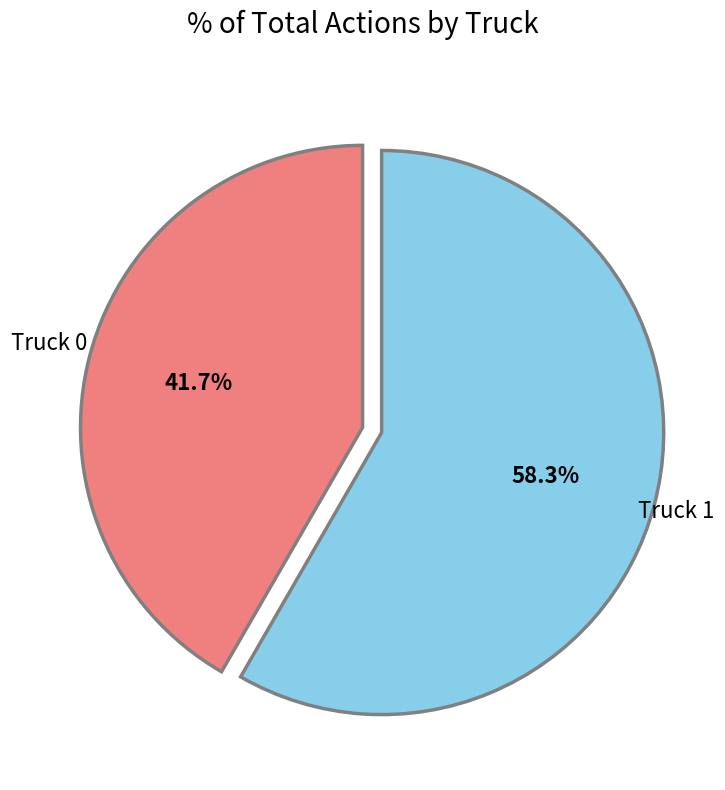

Rank the categories by value from highest to lowest.

Truck 1, Truck 0